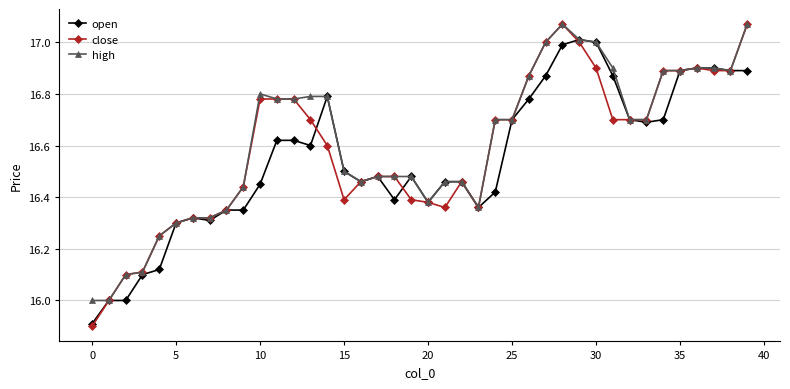

Which series has the widest spread of values?

close